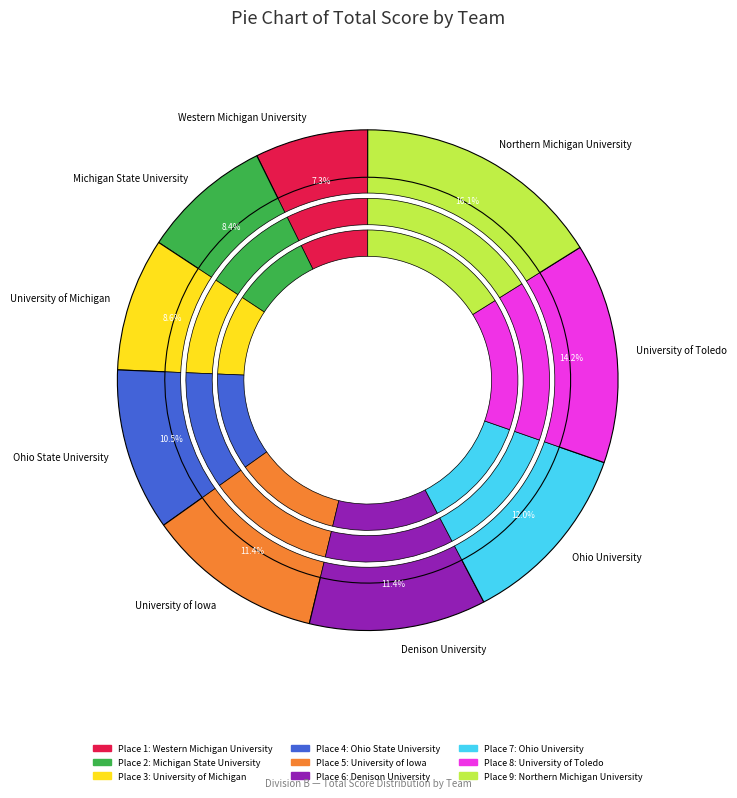

Which has a higher value, Ohio University or University of Iowa?

Ohio University